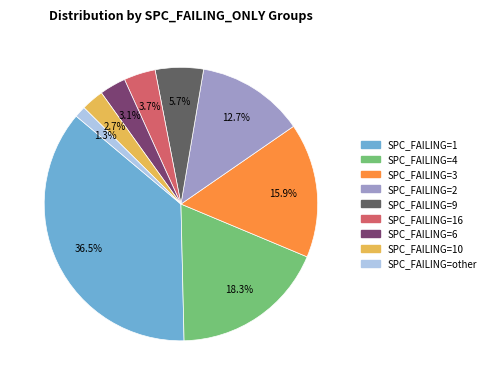

Is there a majority slice in this chart?

No